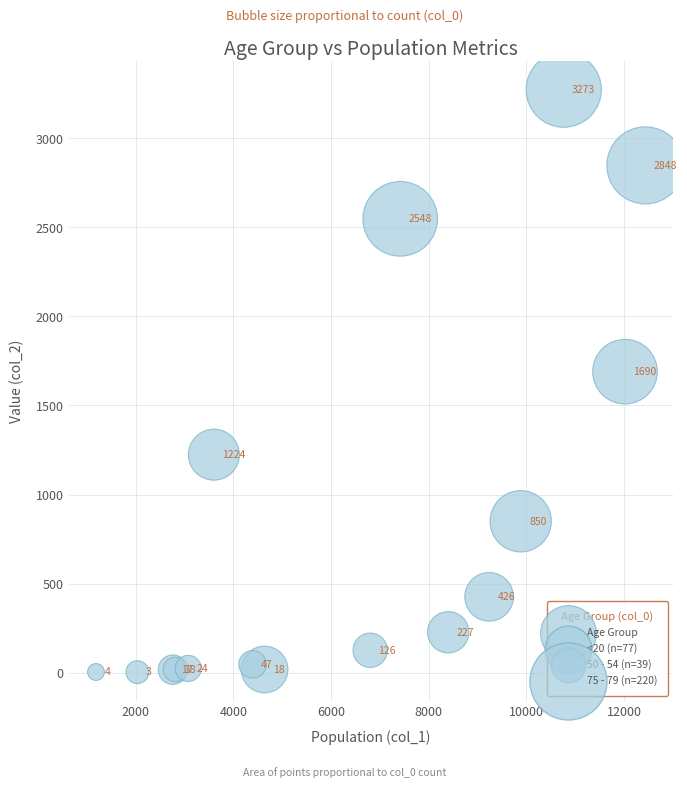

What Y value in the scatter plot is closest to 1638?

1690